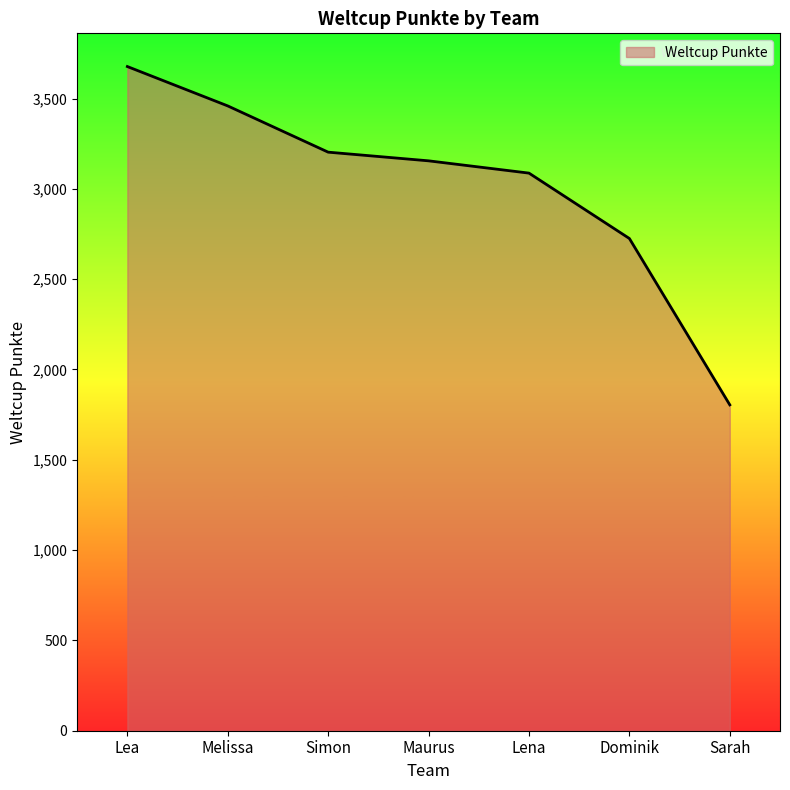

What is the average value?

3016